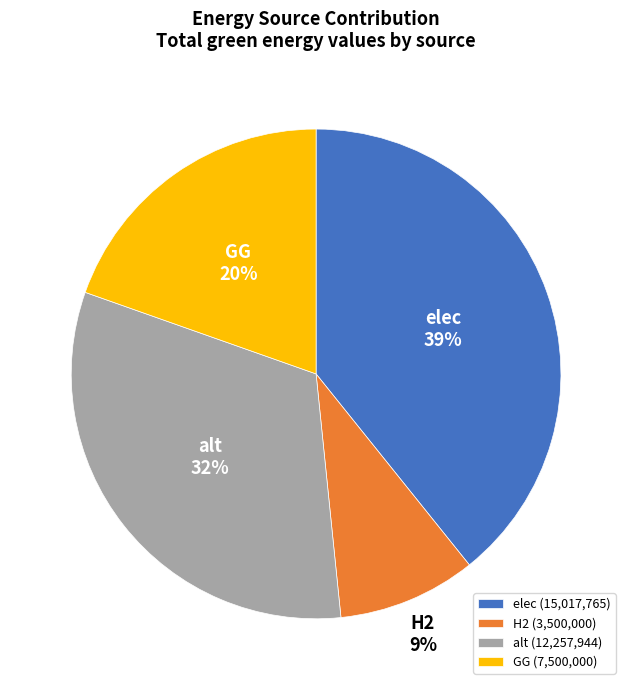

Which category has the smallest portion of the pie?

H2